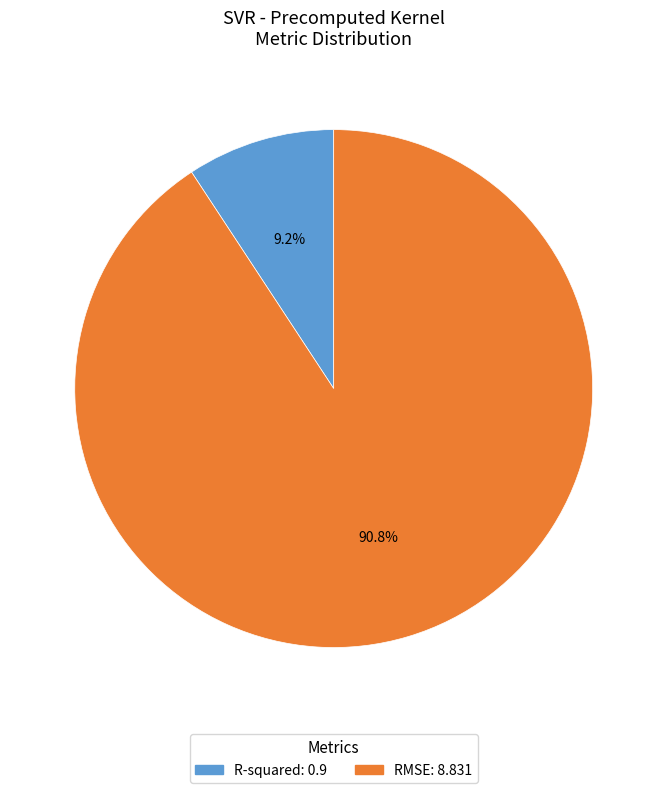

Which category has the biggest portion of the pie?

RMSE